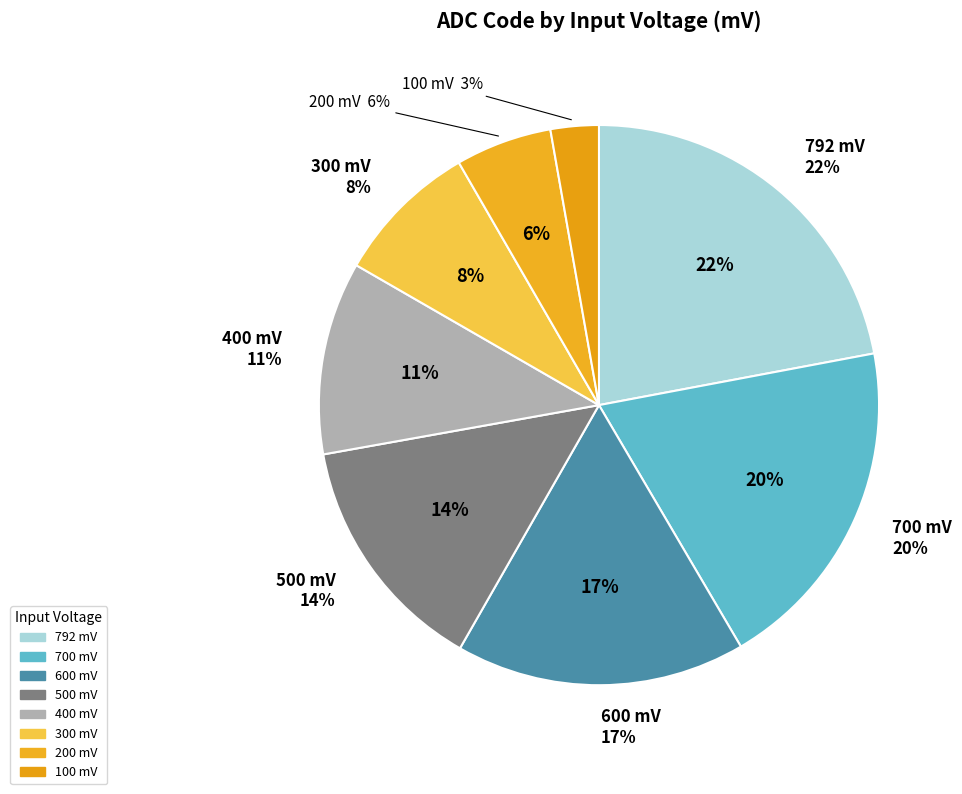

Do 792 and 600 together represent more than half of the pie?

No